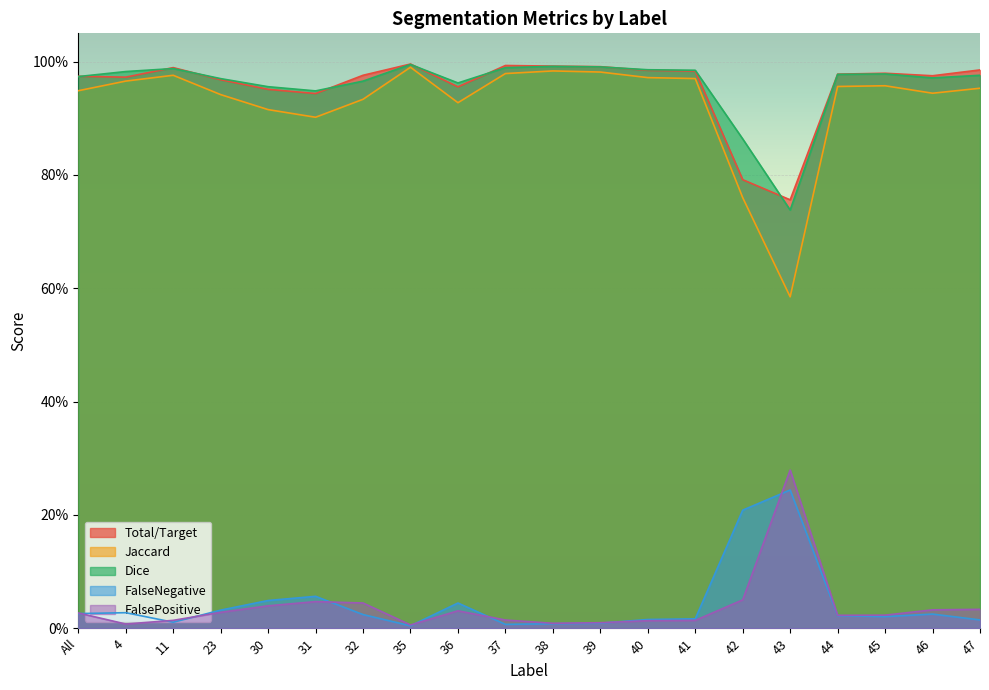

Which has a higher value, 45 or 37?

37